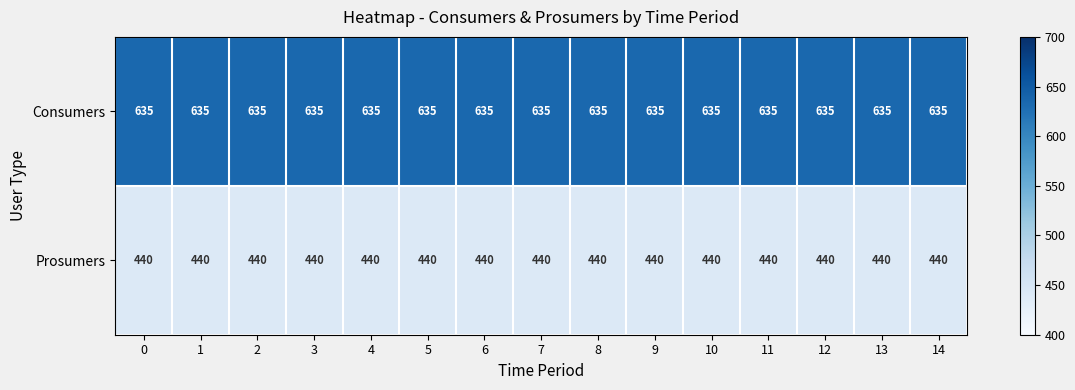

What is the spread (max minus min) of values at 6?

195